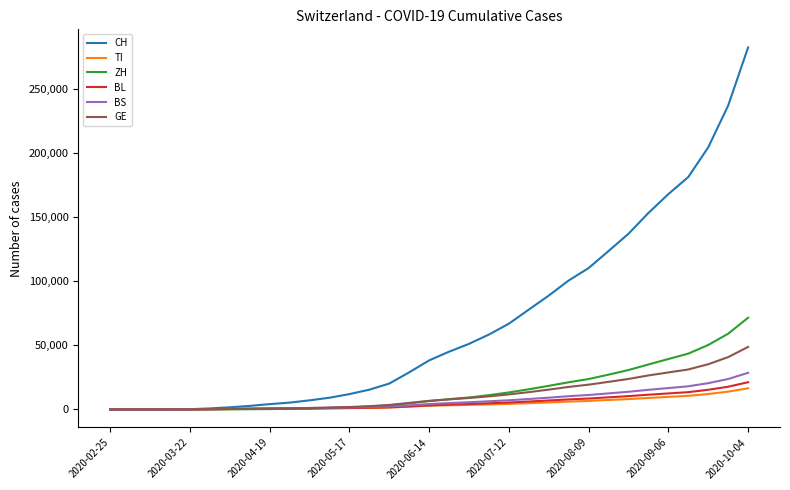

What are all the series names shown in the legend?

CH, TI, ZH, BL, BS, GE